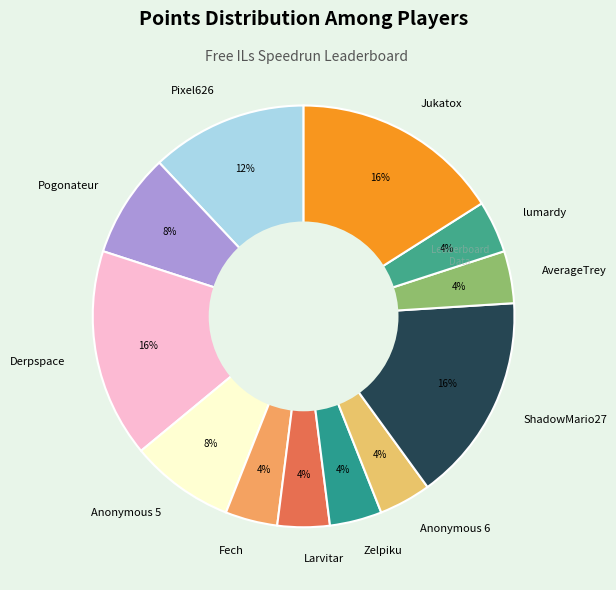

What percentage is the Pogonateur slice, to the nearest percent?

8%